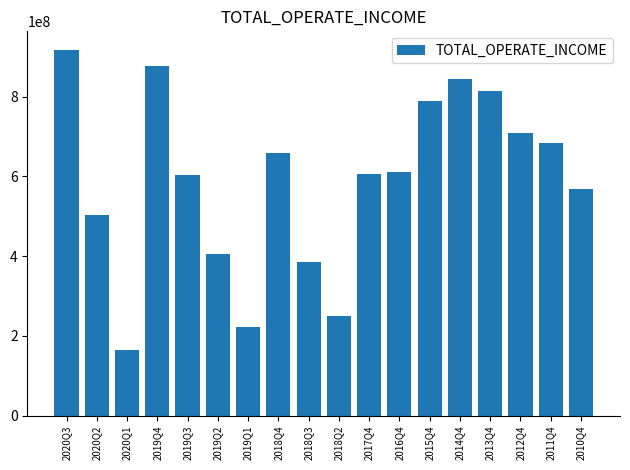

What is the label of the 13th bar from the right?

2019Q2